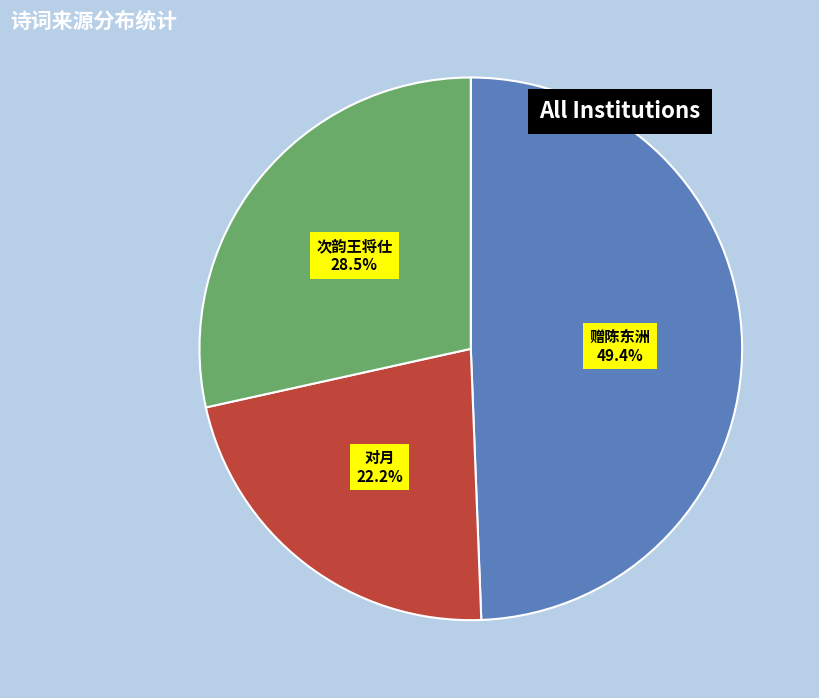

Does any single category account for the majority?

No